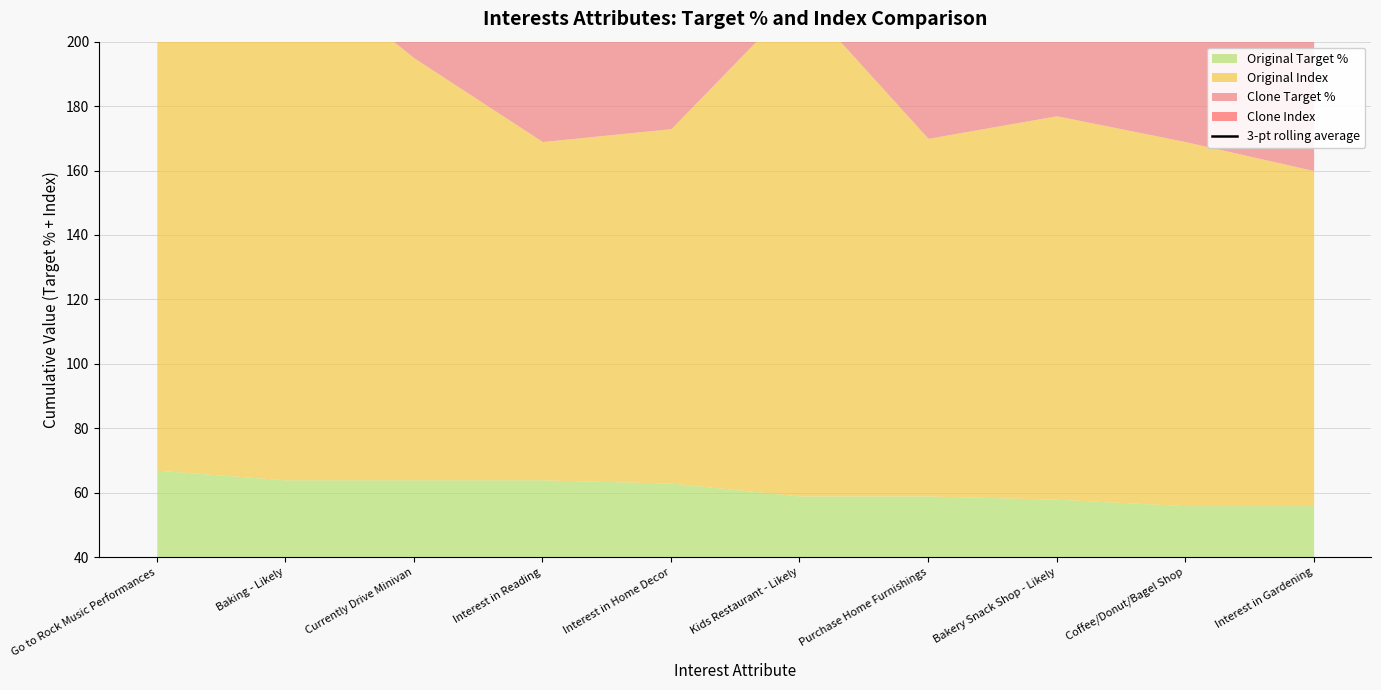

Is it true that the value at Interest in Home Decor is 508.8?

False